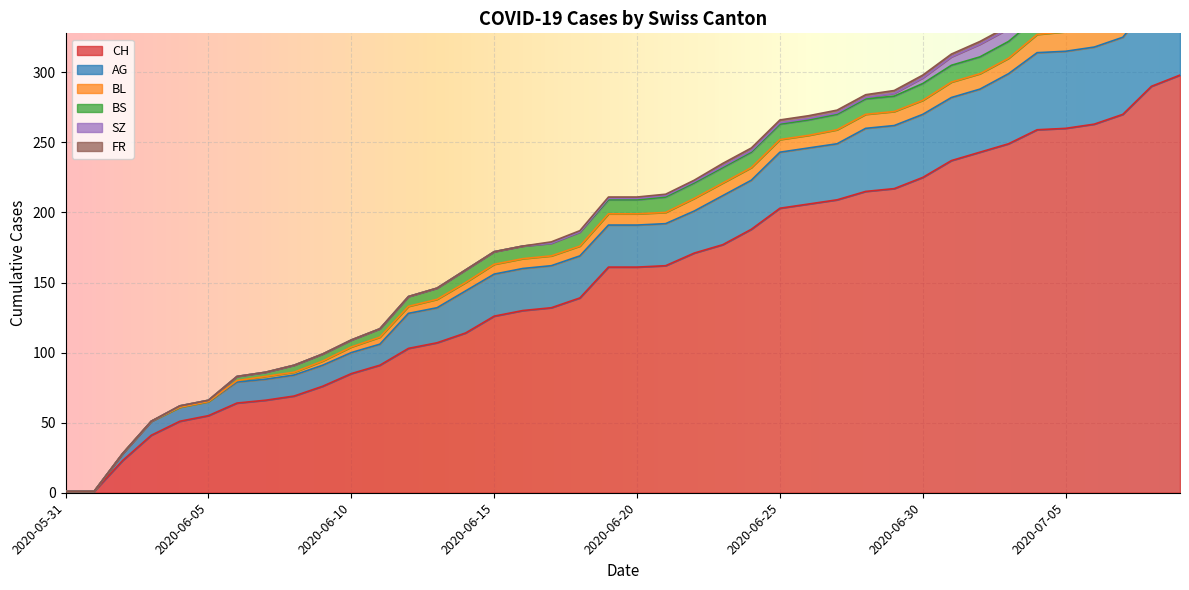

What is the total value across all series at 2020-06-24?

246